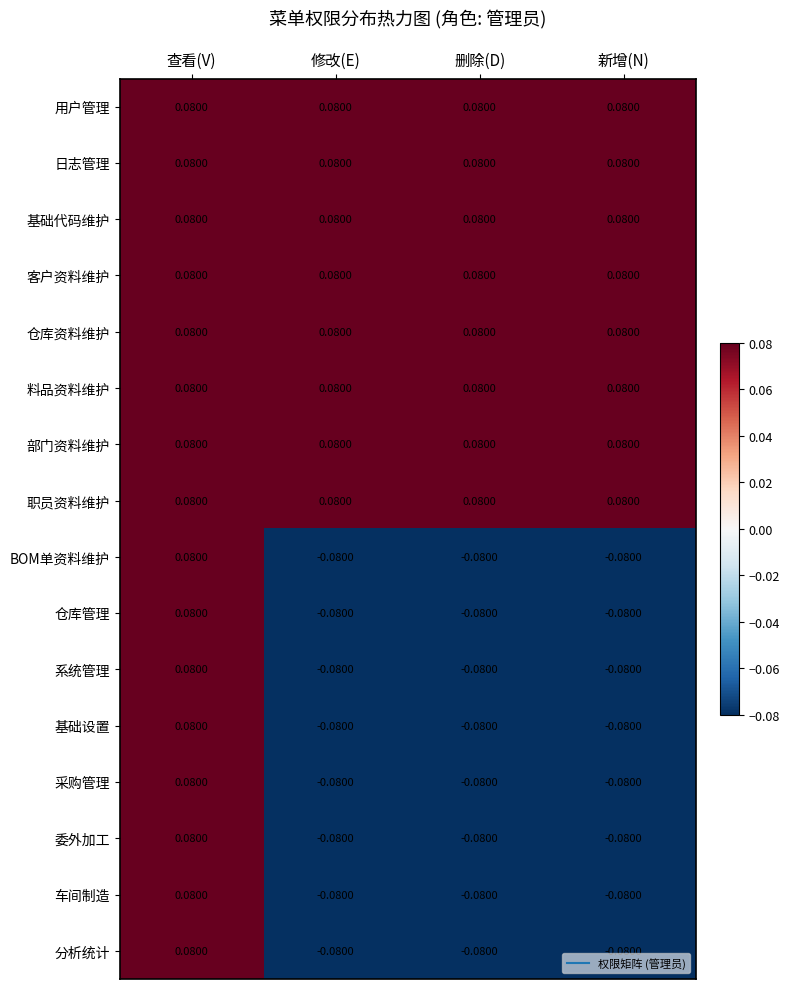

At which category is the sum across all series the highest?

查看(V)